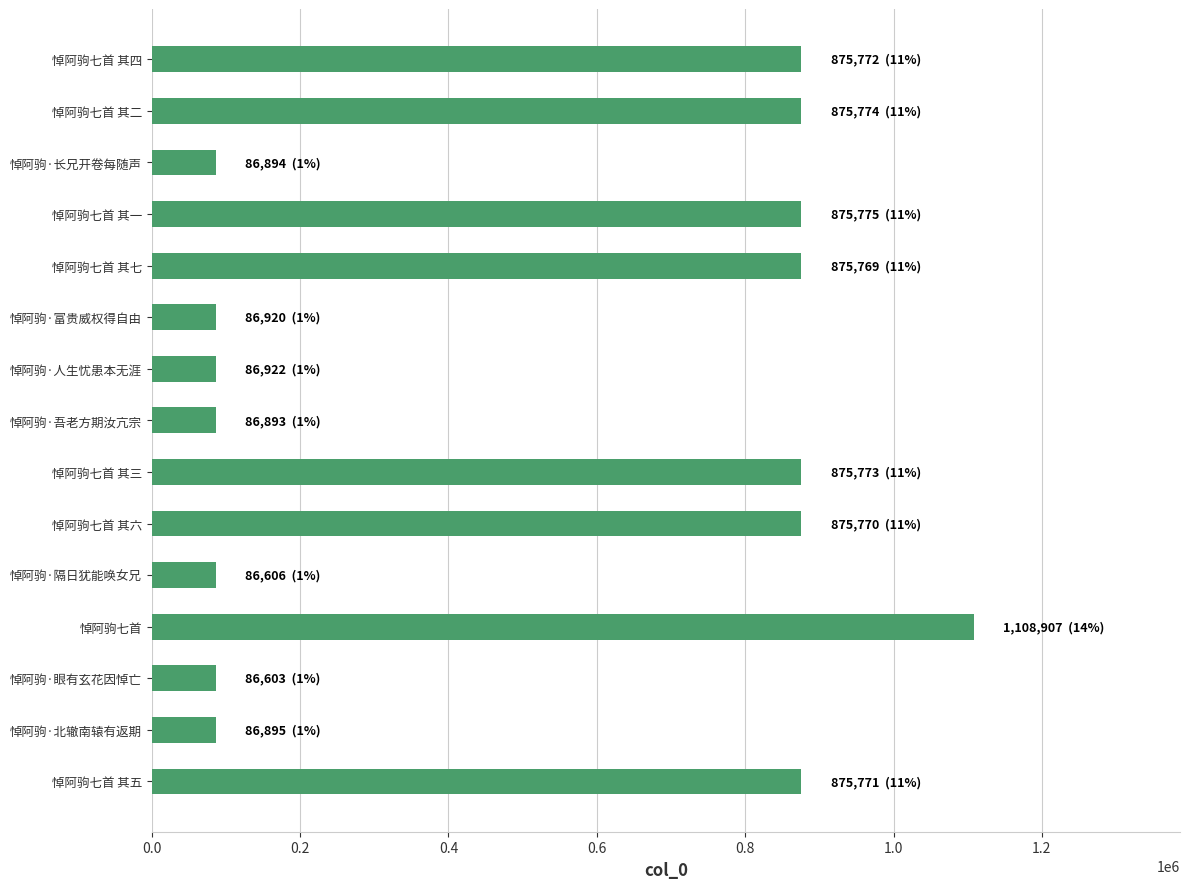

The value at 悼阿驹七首 其二 is 527012. True or false?

False